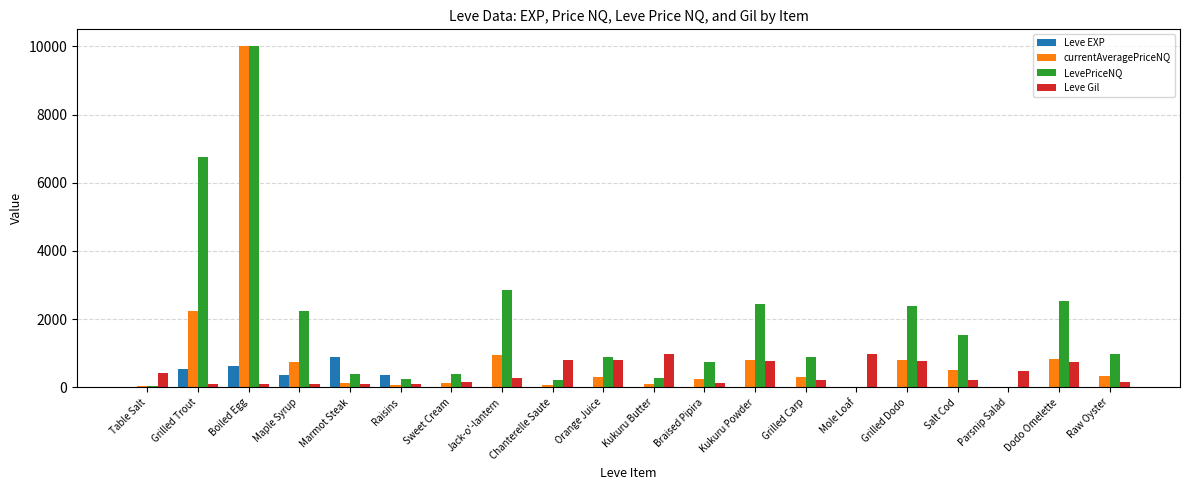

True or false: LevePriceNQ has a value of 1445.3 at Raw Oyster.

False